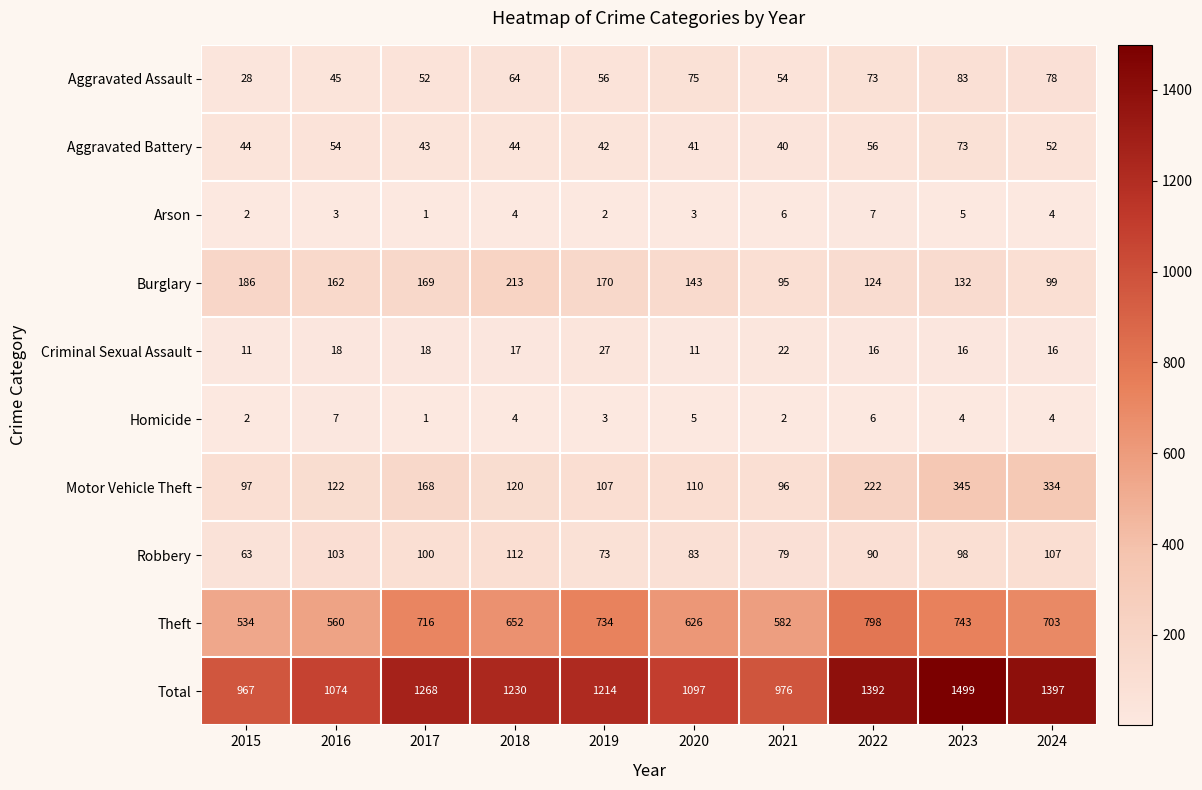

The value of Aggravated Battery at 2022 is 16. True or false?

False